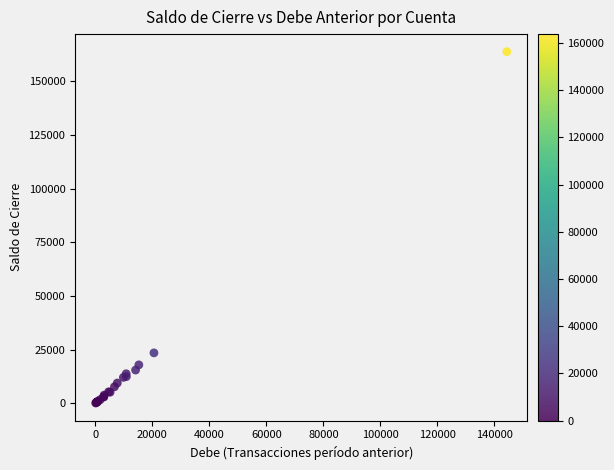

What Y value in the scatter plot is closest to 81930?

23462.7